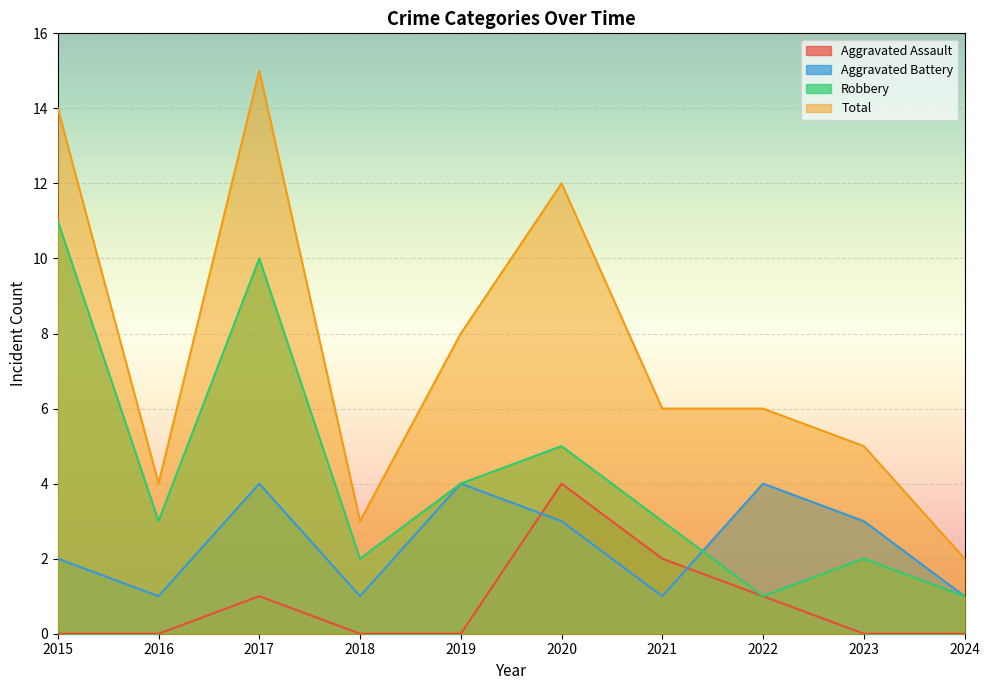

What is the average value of the Robbery series?

4